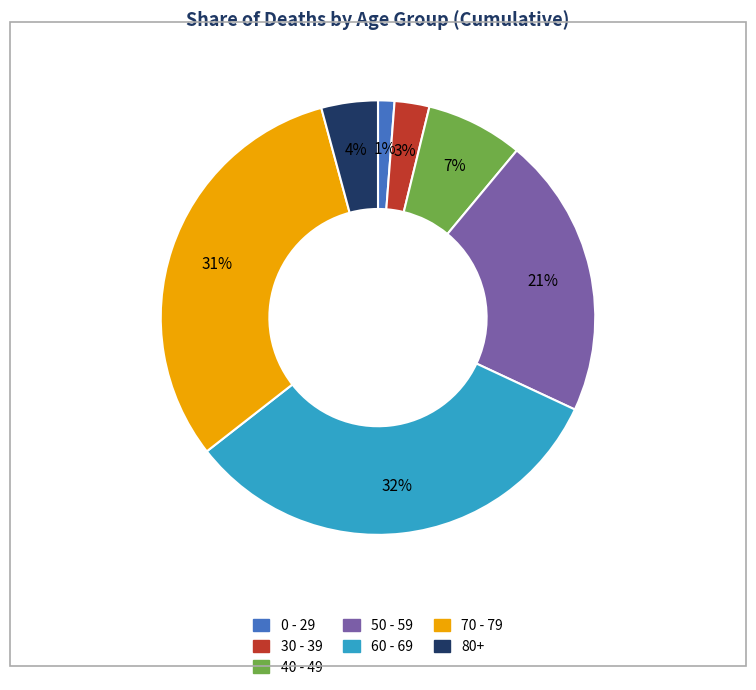

Which has a higher value, 80+ or 50 - 59?

50 - 59